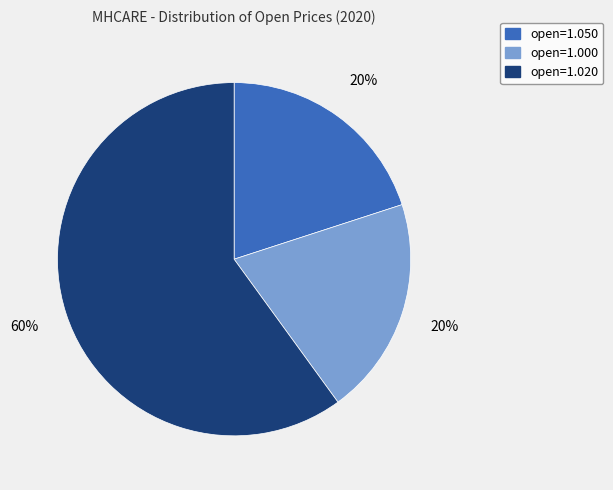

Is the sum of open=1.020 and open=1.050 greater than half?

Yes